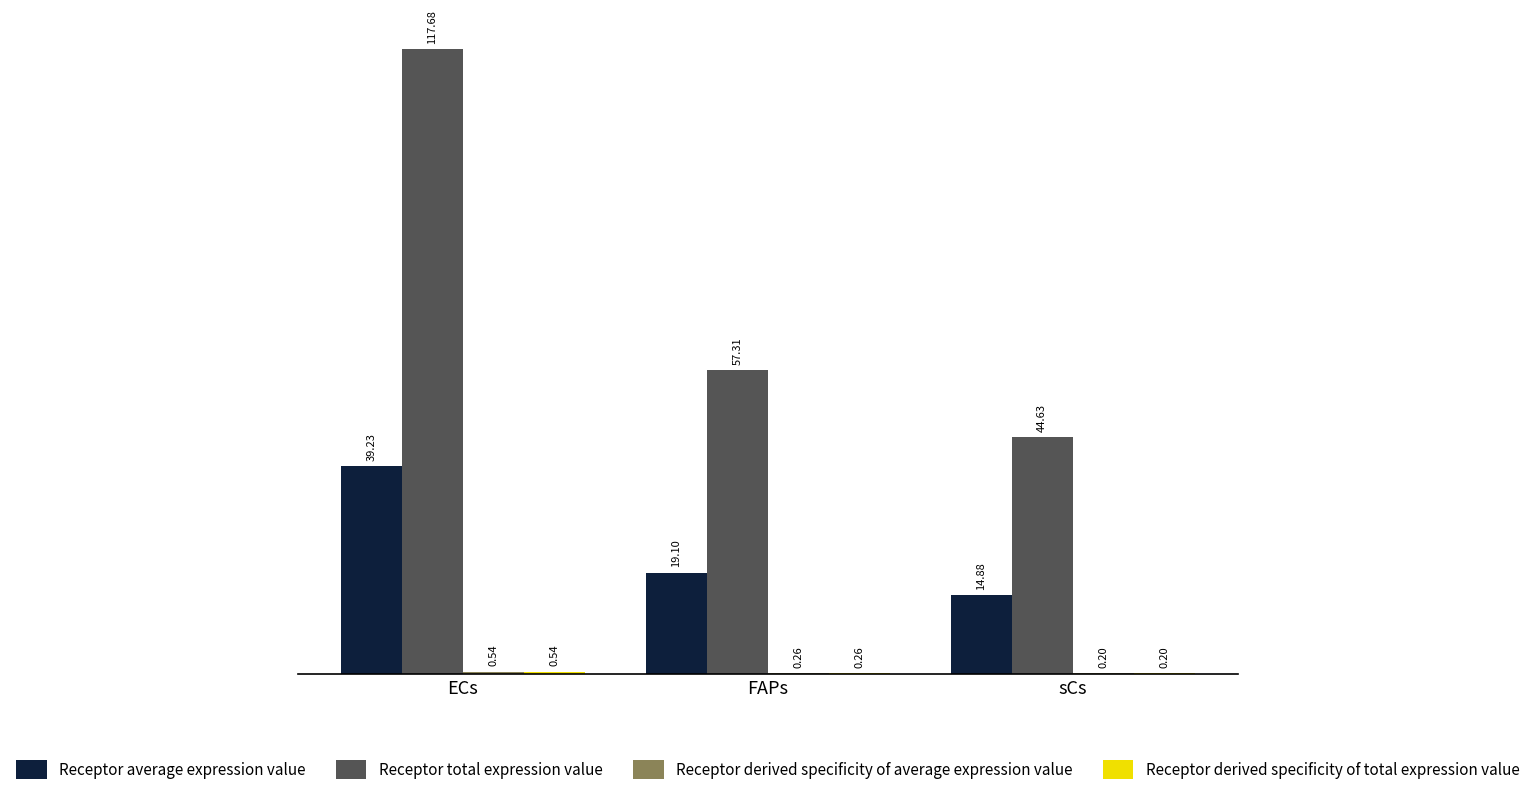

Is the value of Receptor total expression value at FAPs greater than the value of Receptor average expression value at ECs?

Yes